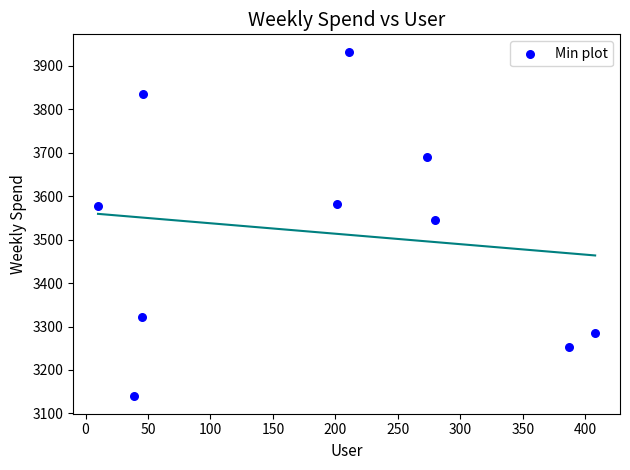

What is the range of X values (max minus min)?

398